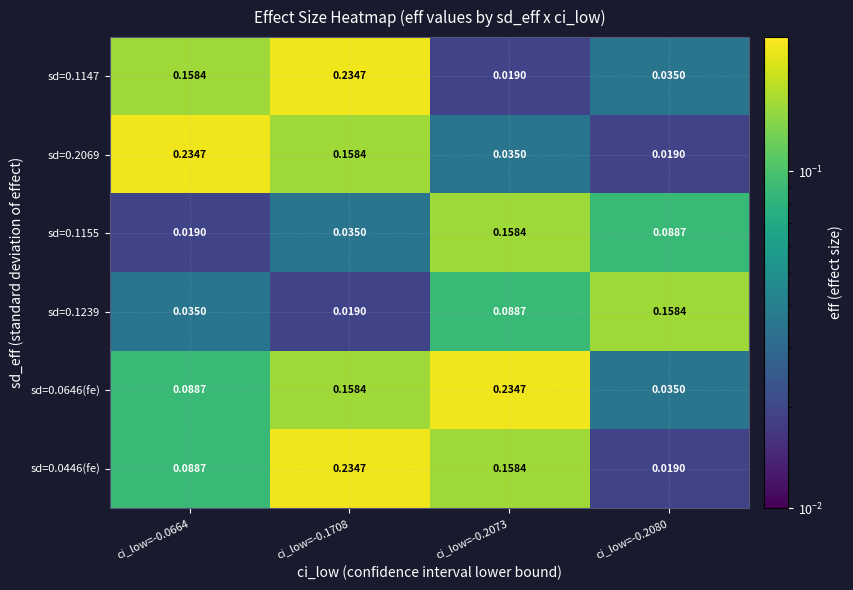

Is the value of sd=0.1155 at ci_low=-0.2073 greater than the value of sd=0.1239 at ci_low=-0.1708?

Yes